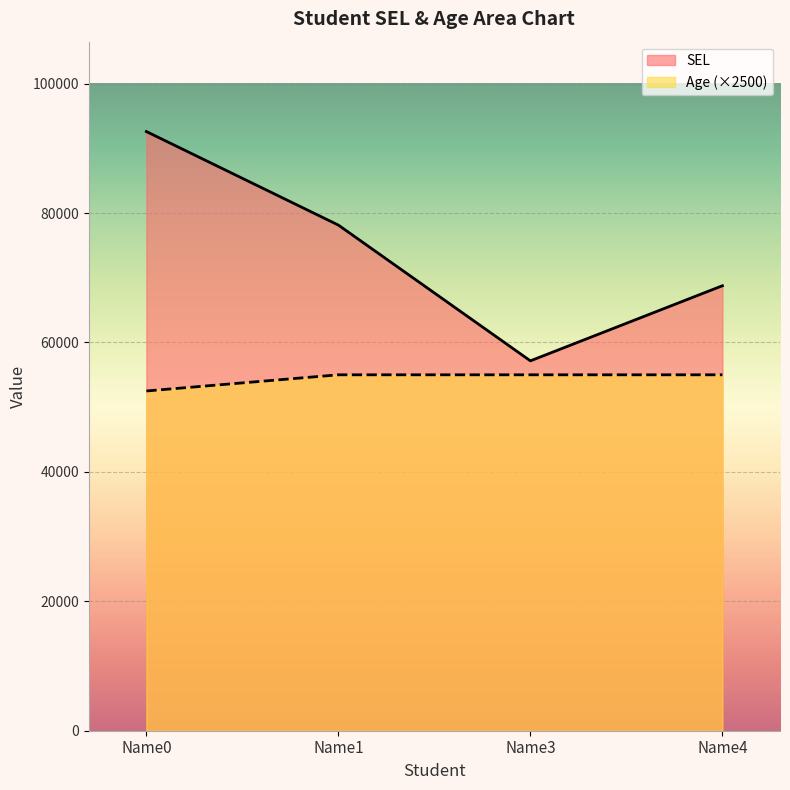

What is the spread (max minus min) of values at Name4?

13762